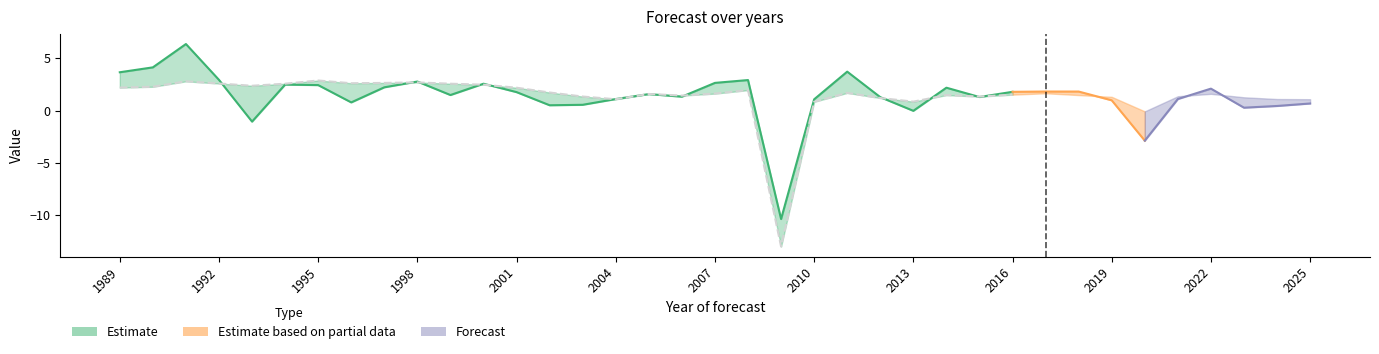

True or false: y_1_forecast has a value of 2.7 at 1998.

True